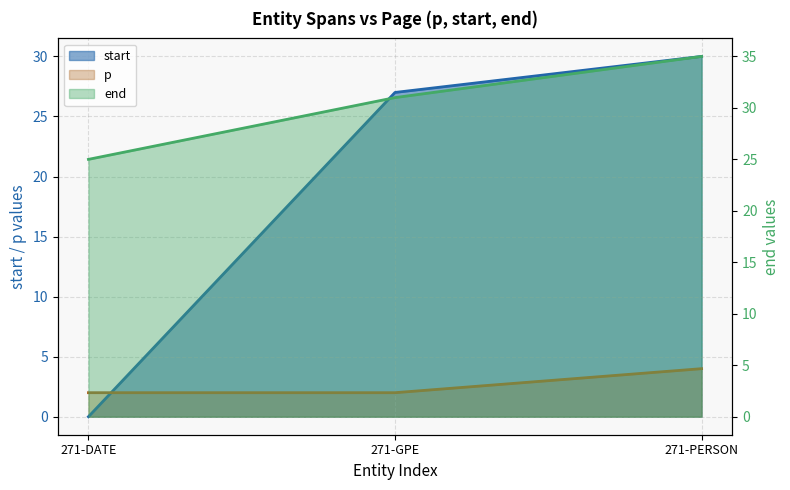

Is it true that end equals 31 at 271-GPE?

True